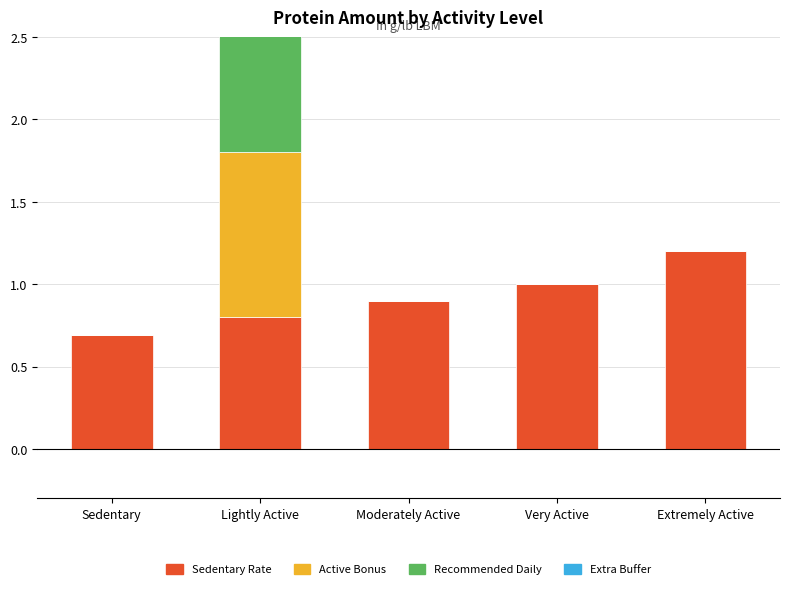

Is the value of Extra Buffer at Sedentary greater than the value of Recommended Daily at Moderately Active?

No